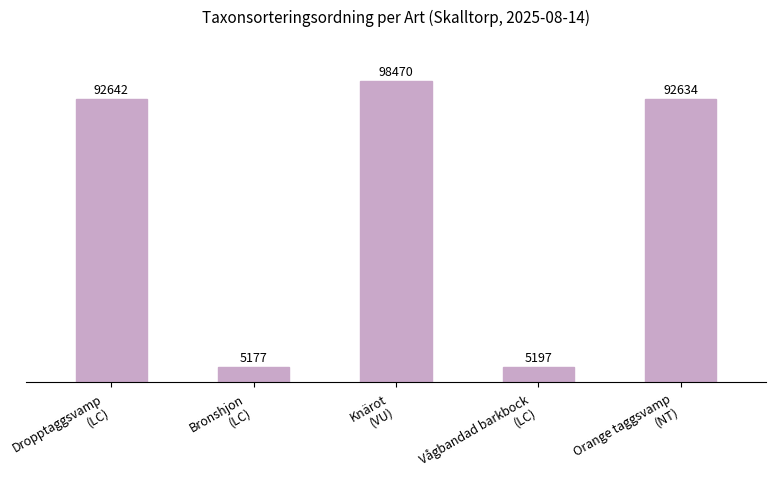

Reading right to left, list all the values displayed in this chart.

Orange taggsvamp
(NT)=92634	Vågbandad barkbock
(LC)=5197	Knärot
(VU)=98470	Bronshjon
(LC)=5177	Dropptaggsvamp
(LC)=92642